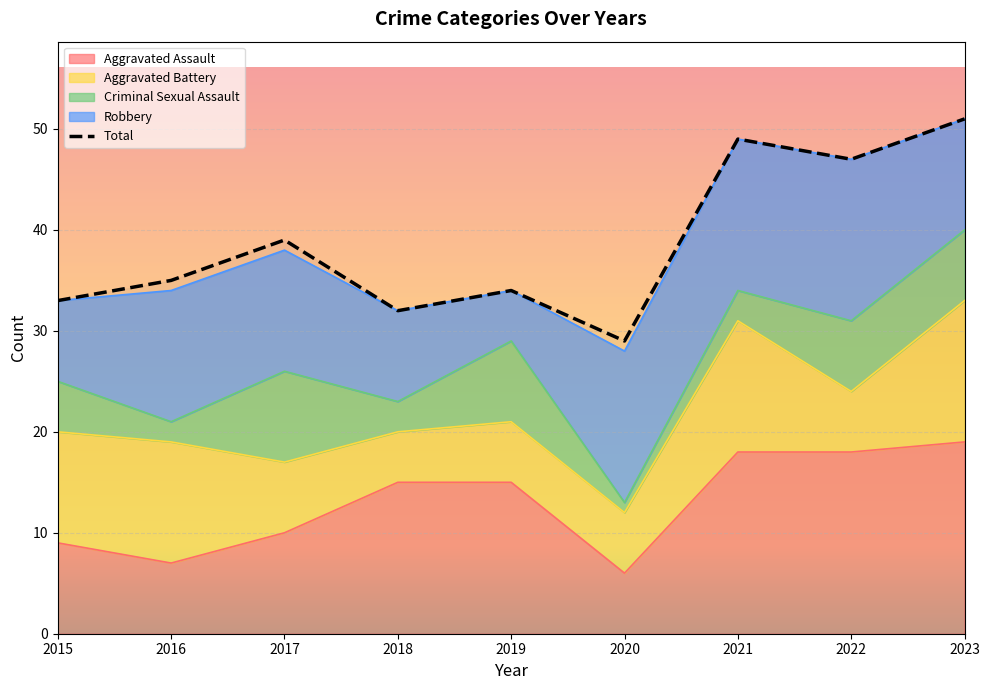

Count the number of categories in the chart.

9